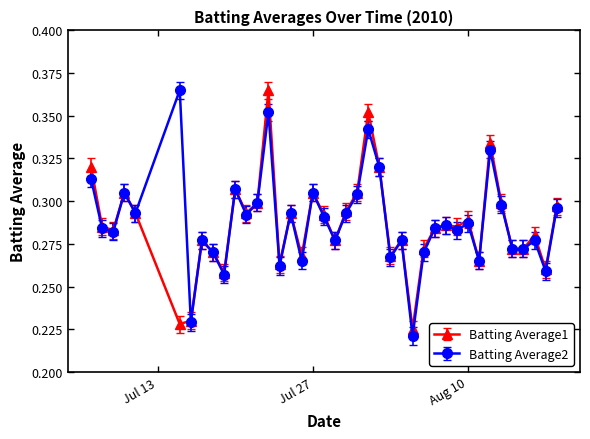

How many Batting Average2 values are between 0 and 1?

40